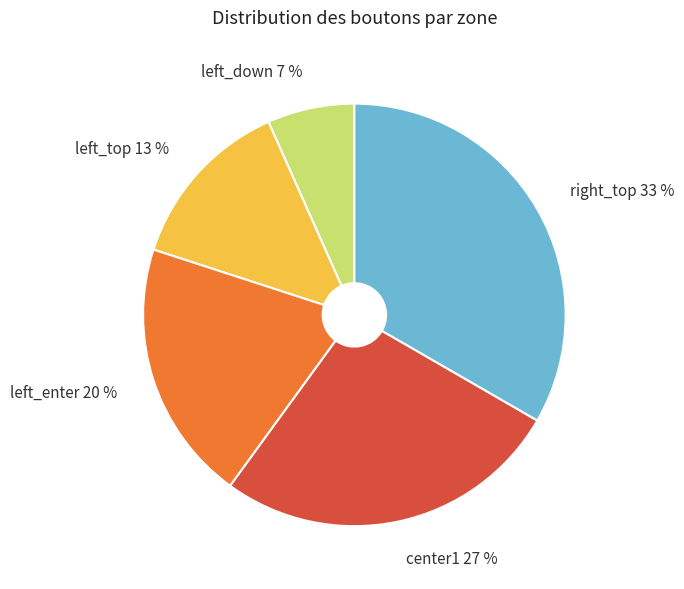

To the nearest percent, what is the average slice percentage?

20%